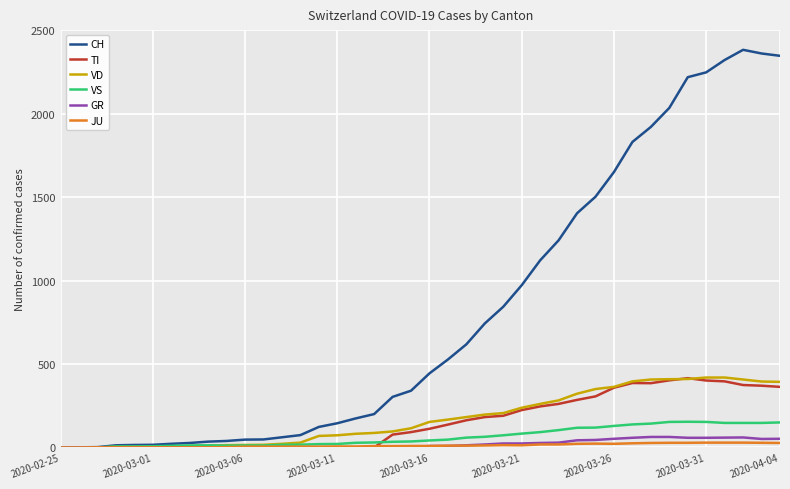

Which series has the largest range (max minus min)?

CH